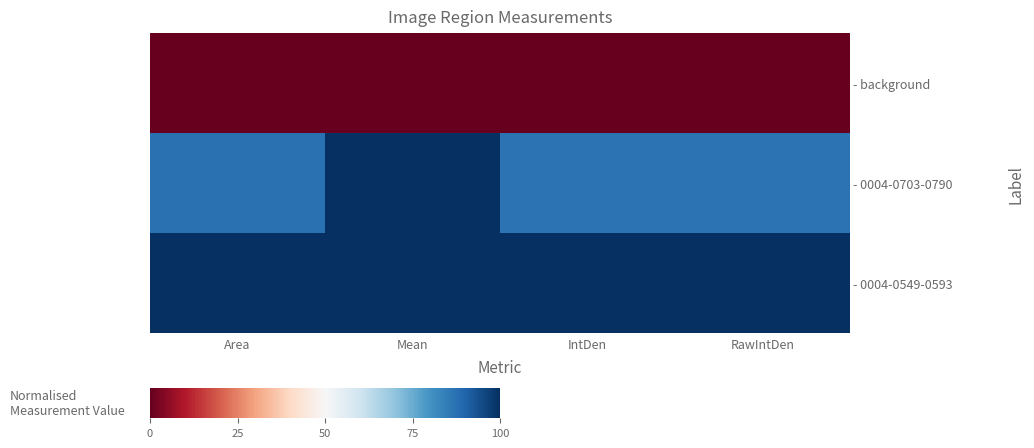

Between Mean and RawIntDen, which is larger?

Mean